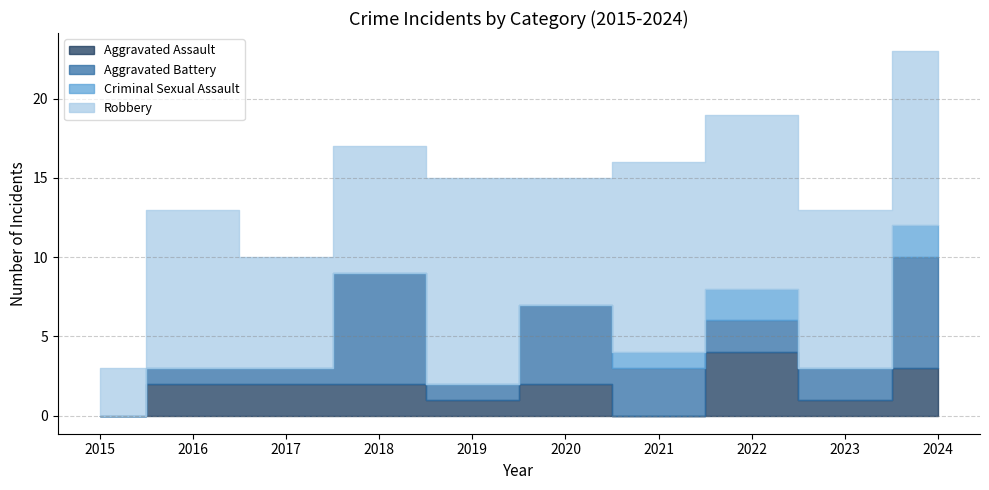

Which label corresponds to the smallest value in the chart?

2015